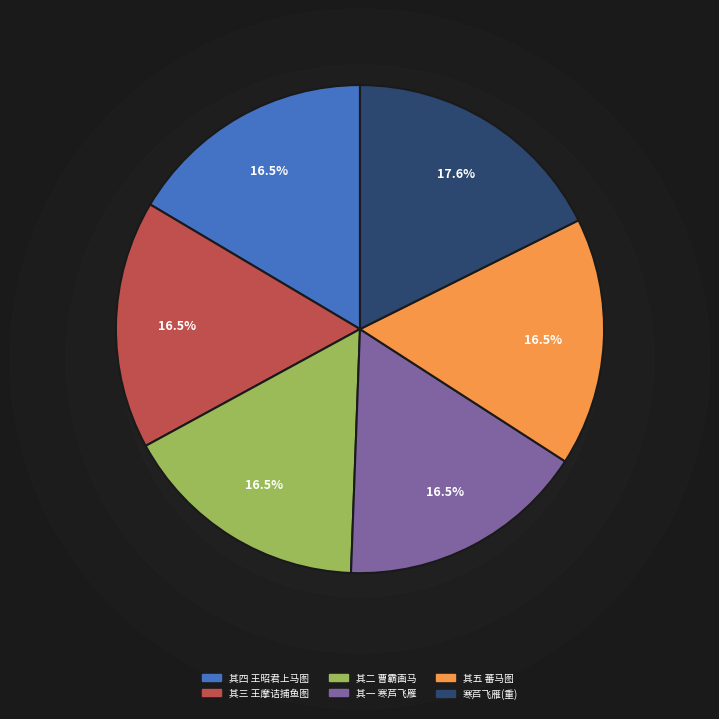

Is there a majority slice in this chart?

No